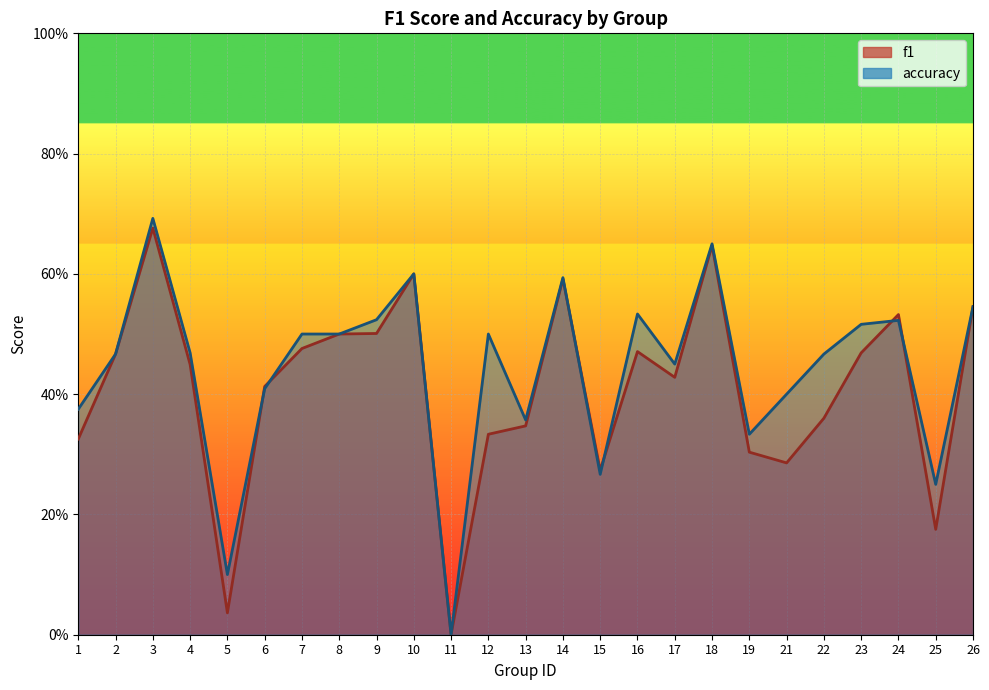

List the series in order of their peak value, lowest first.

f1, accuracy